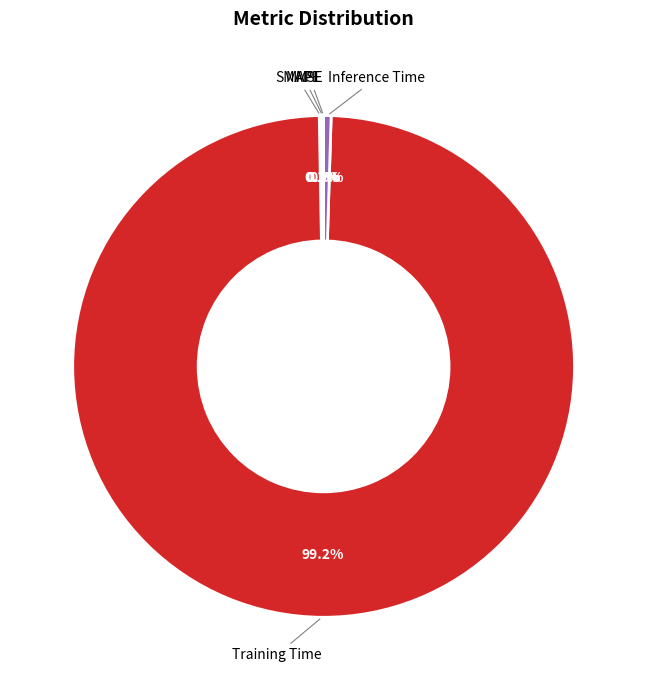

Is there any slice that represents more than half of the pie?

Yes